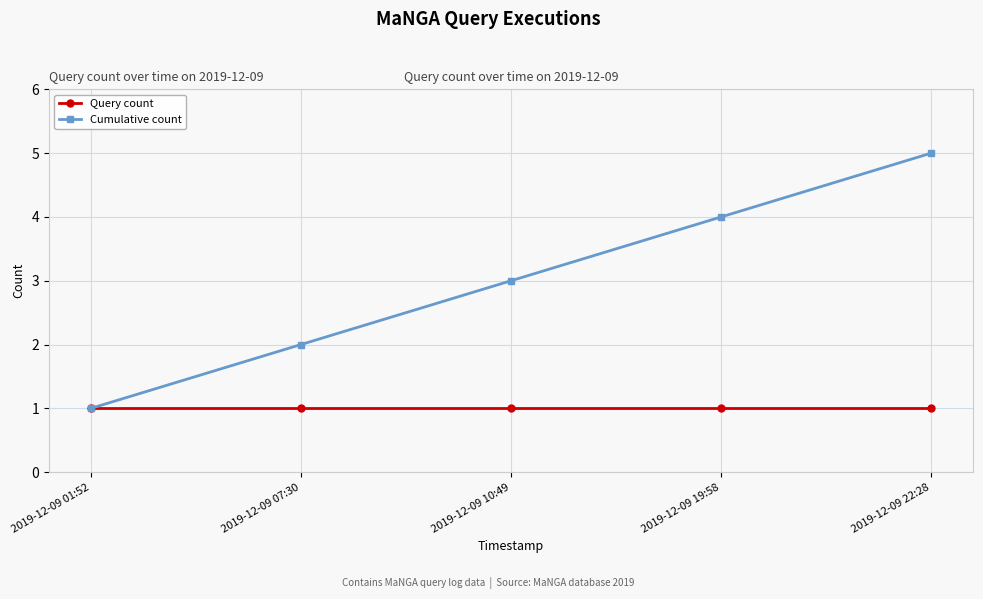

Count the number of categories in the chart.

5